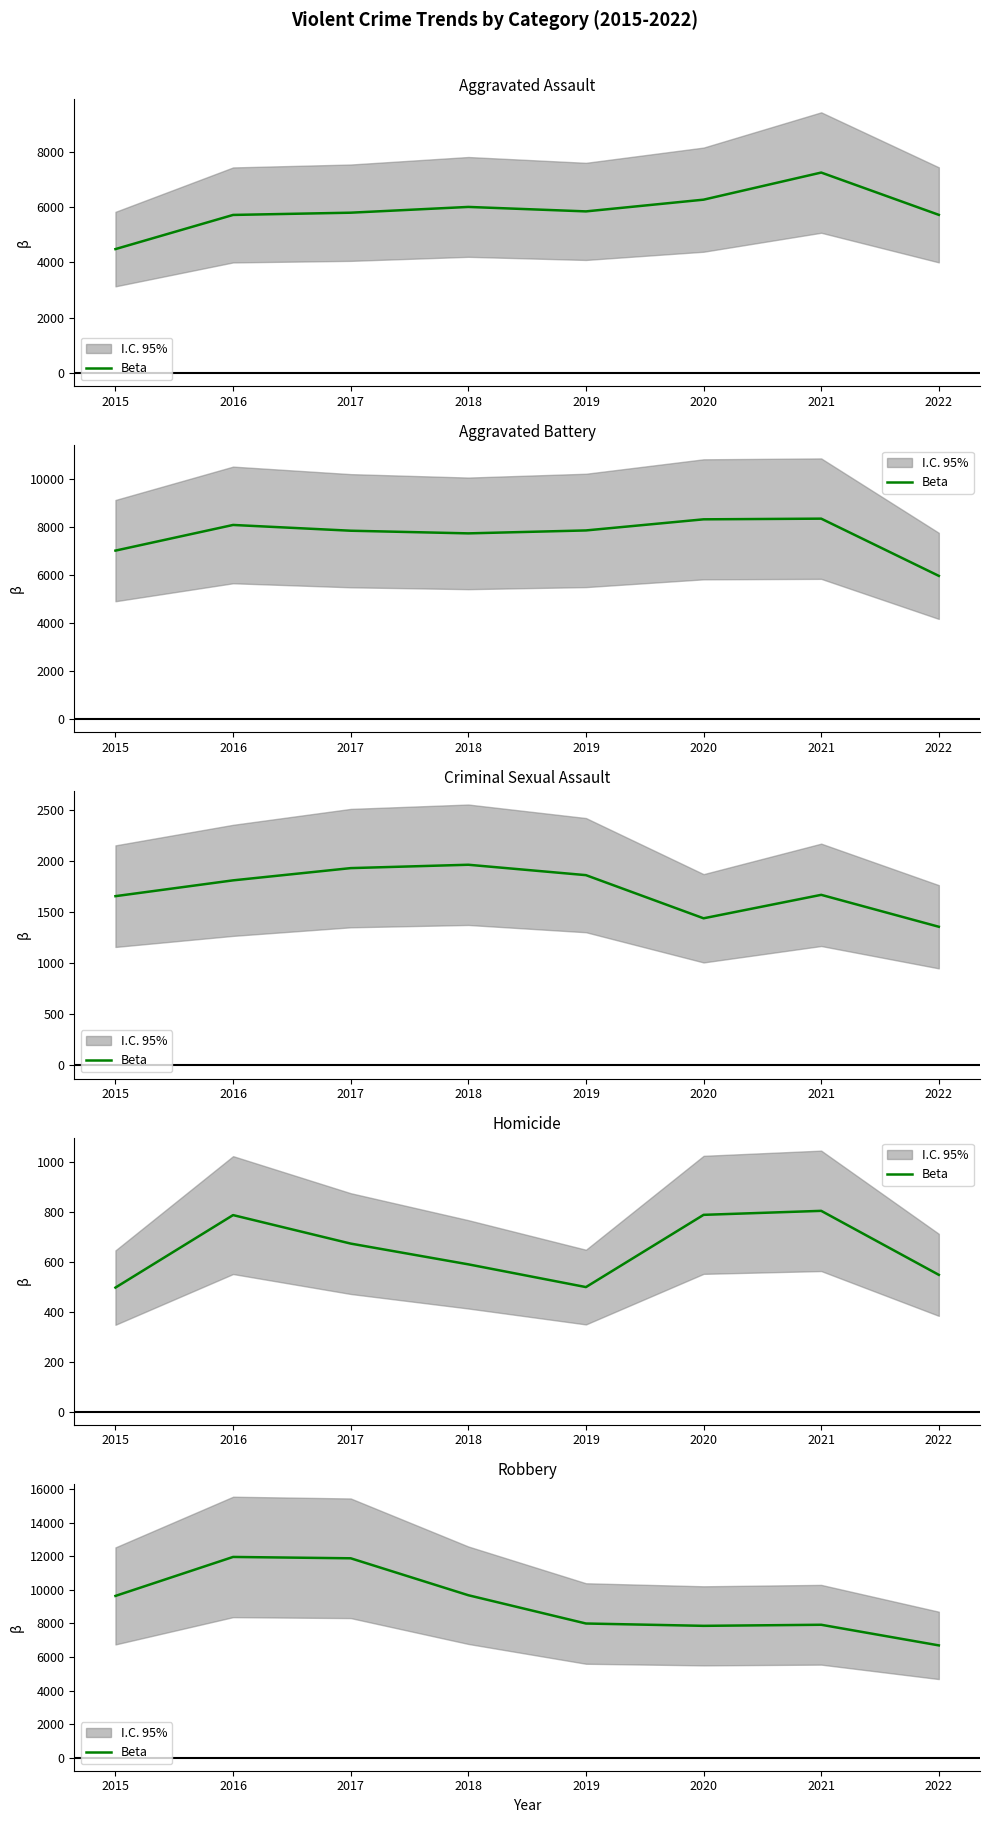

How many data points are less than 9638?

4